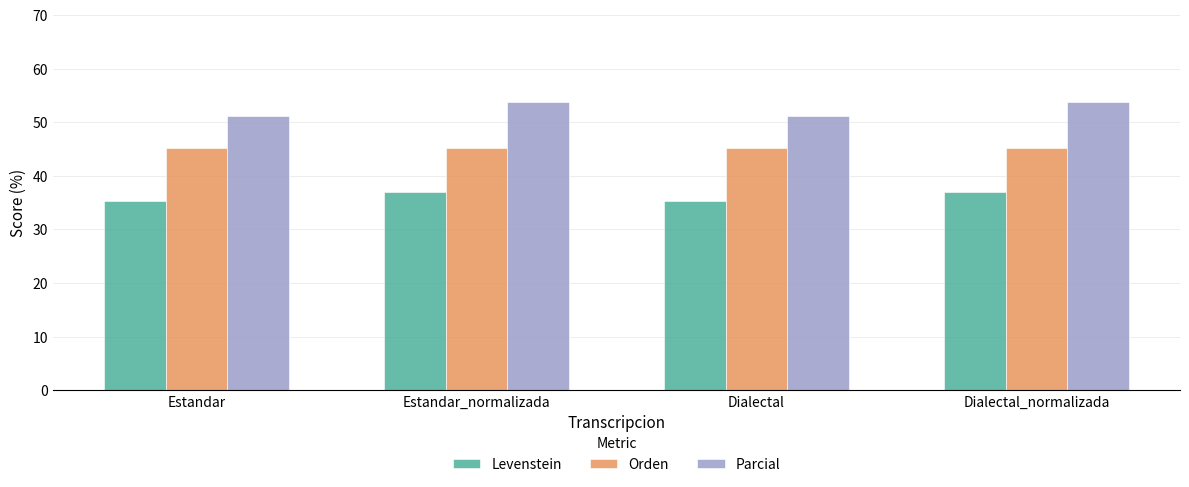

What position from the right is Dialectal_normalizada?

1